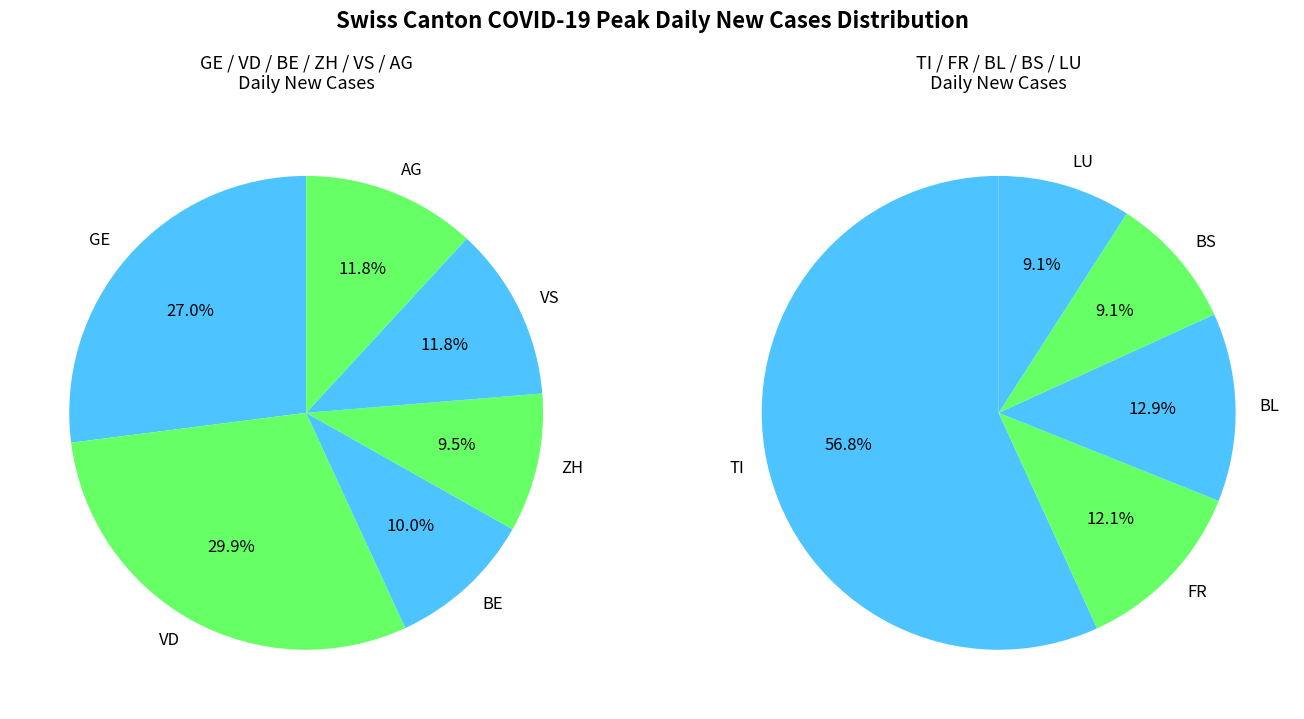

How many slices are in this pie chart?

11